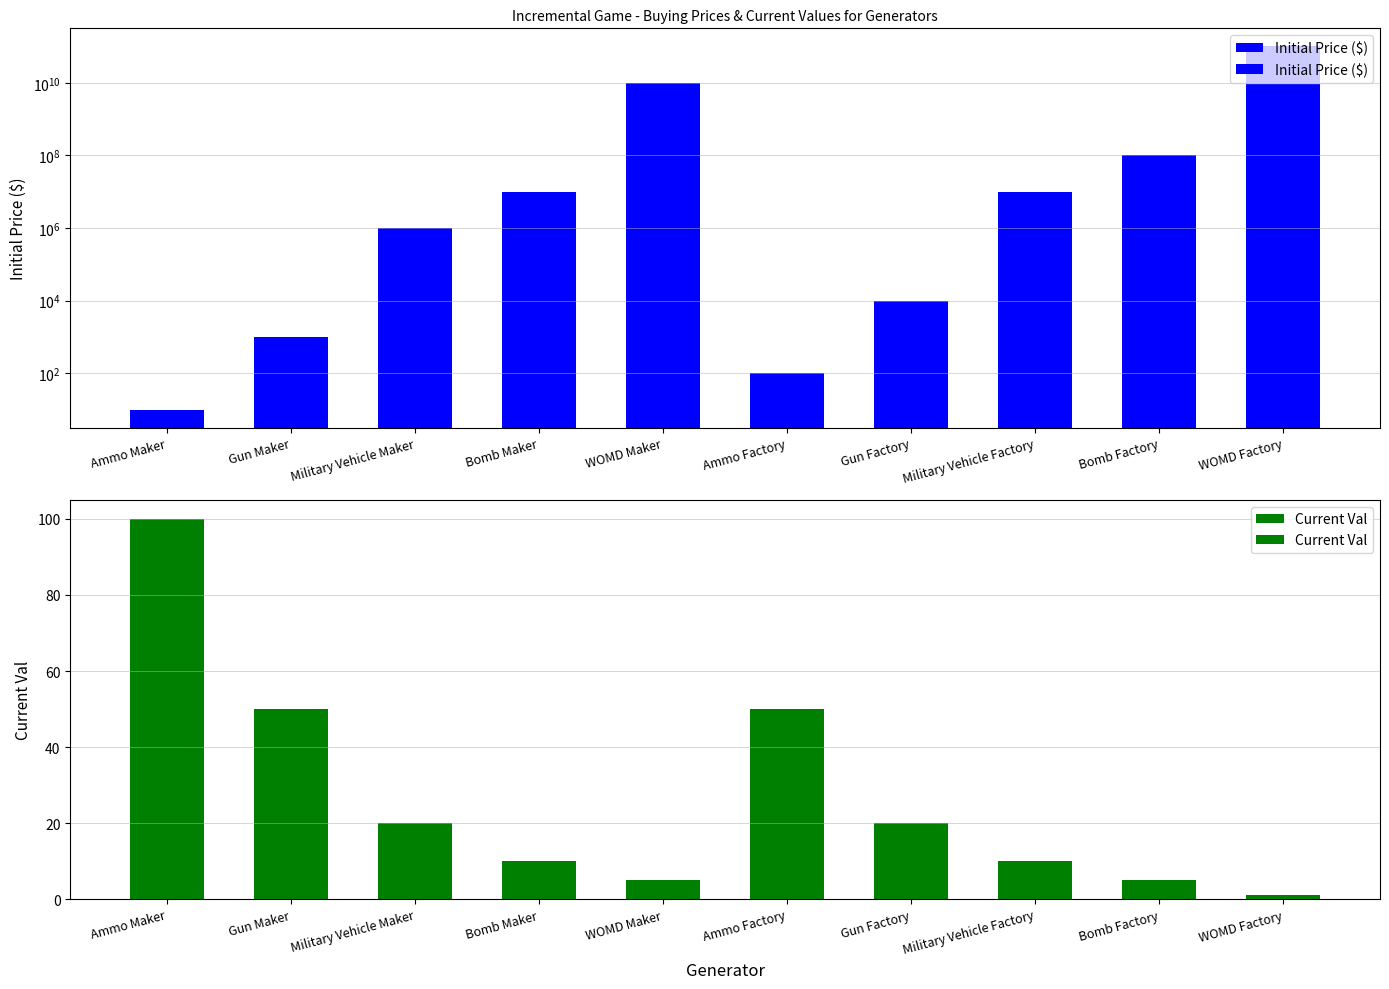

At which category does the chart reach its minimum across all series?

WOMD Factory